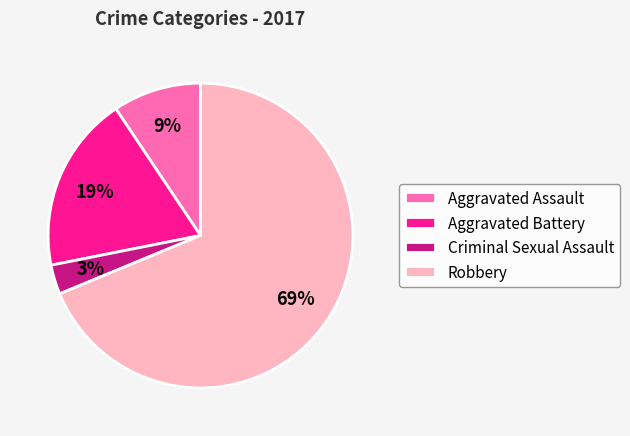

What is the smallest slice in the pie chart?

Criminal Sexual Assault